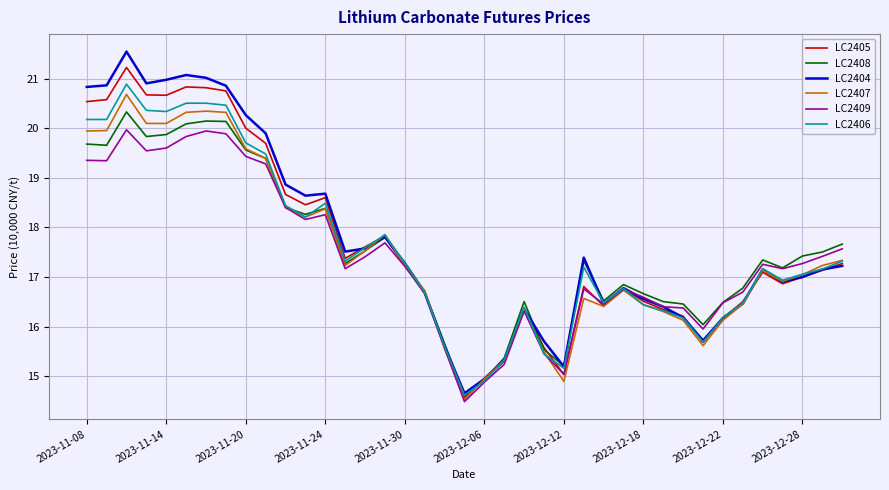

What is the minimum value for LC2409?

14.5